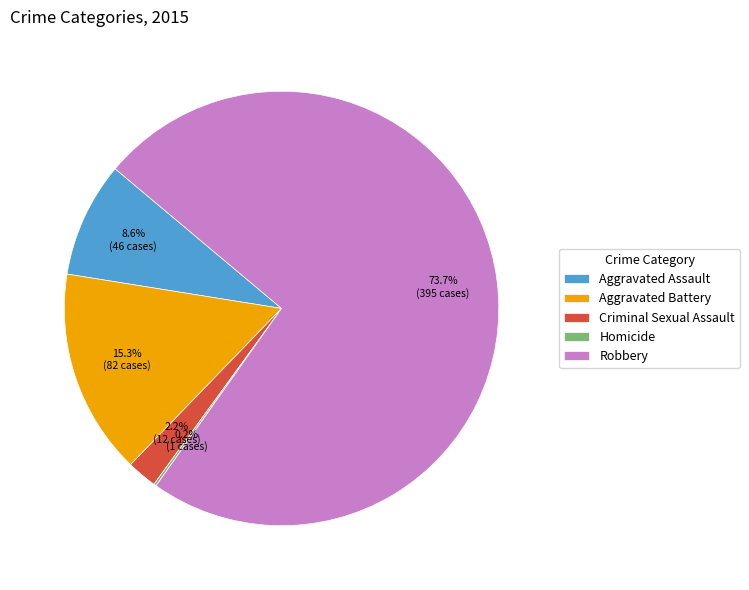

What is the ratio of the value at Robbery to the value at Aggravated Assault?

8.6